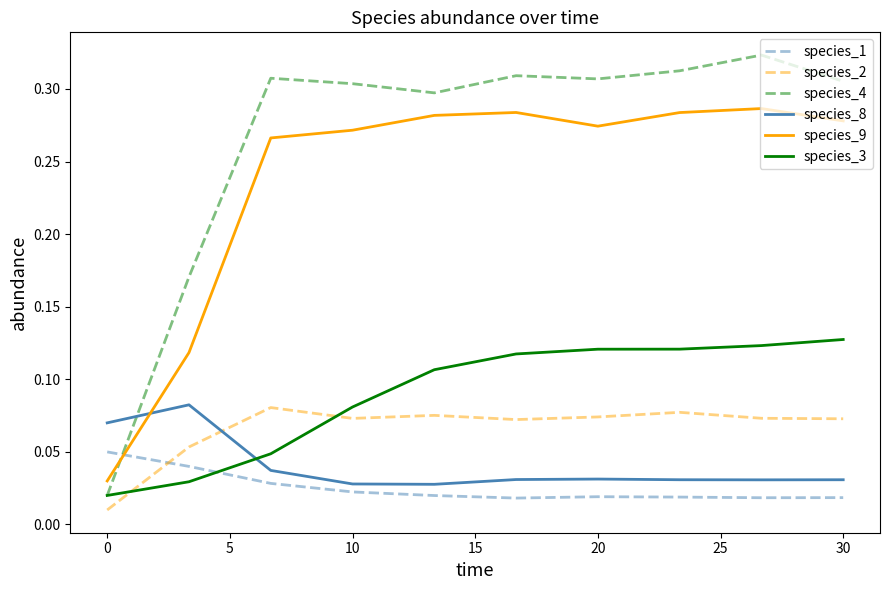

True or false: species_9 and species_2 intersect in this chart.

False